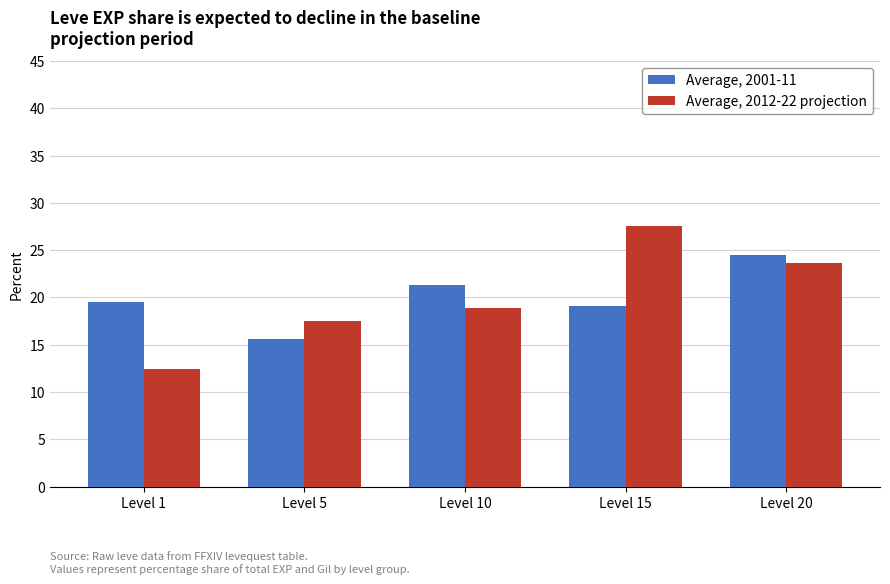

Is it true that Average, 2001-11 equals 19.1 at Level 15?

True